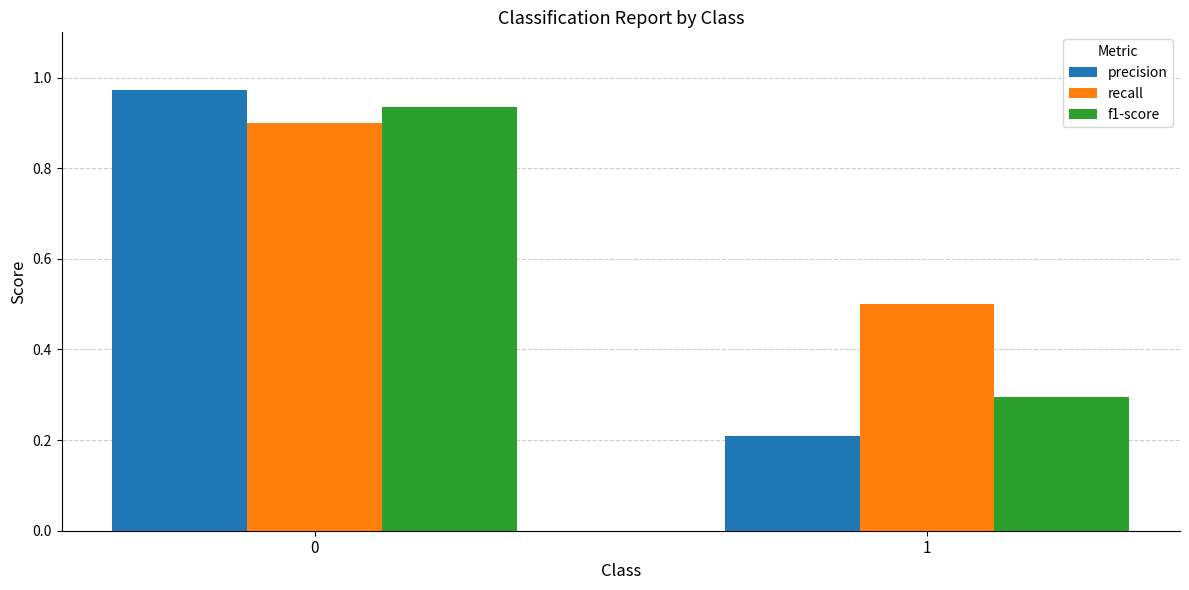

Where is precision nearest to the value 0?

1